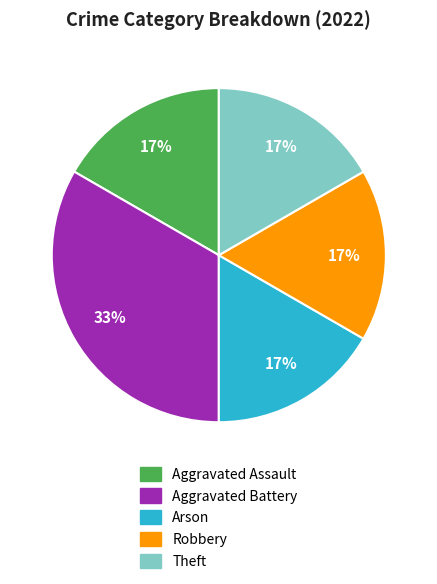

Do Aggravated Assault and Theft together represent more than half of the pie?

No